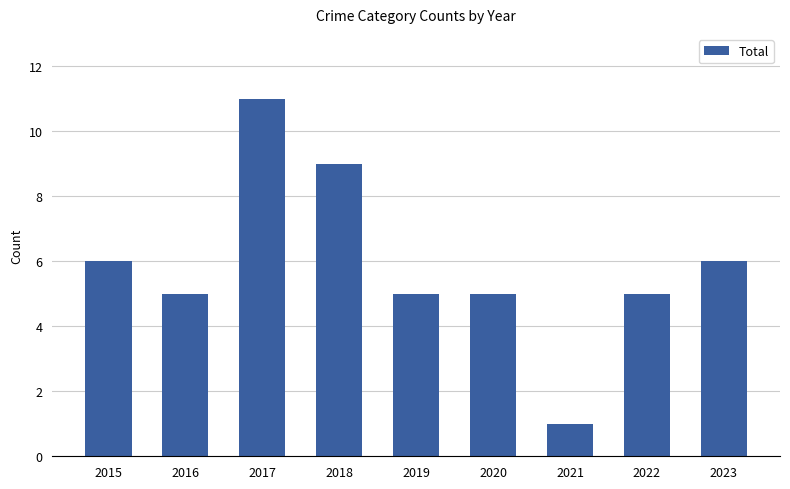

Where does the data first go above 5?

2015